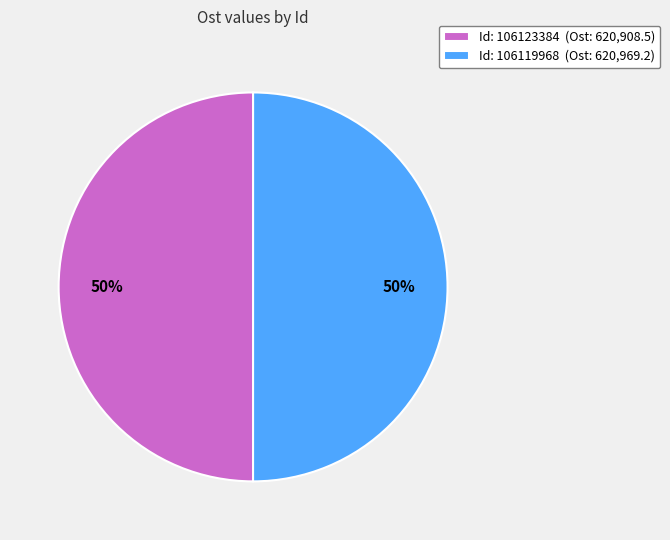

To the nearest percent, what is the average slice percentage?

50%